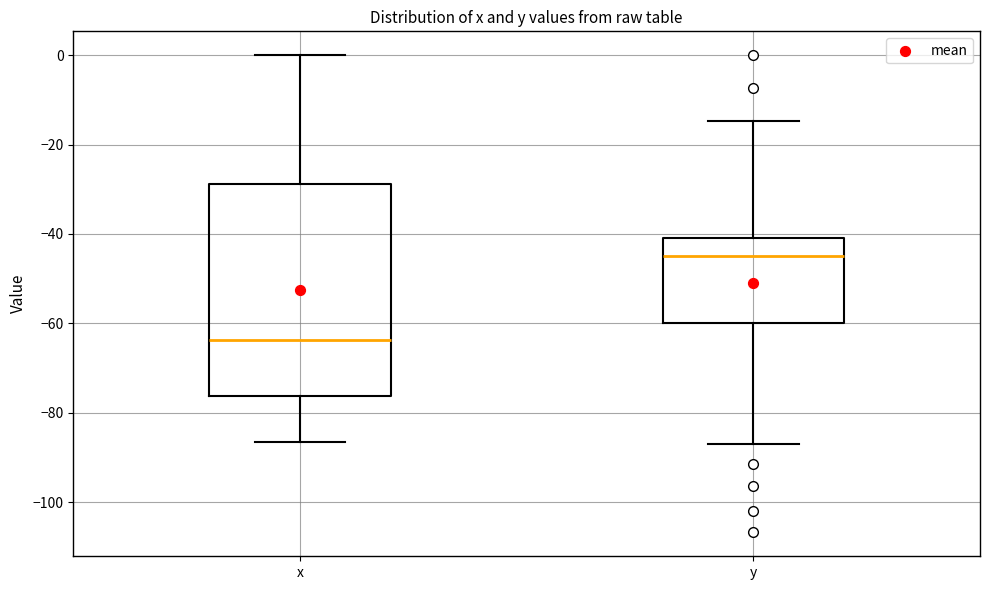

Which box's median line is the highest?

y